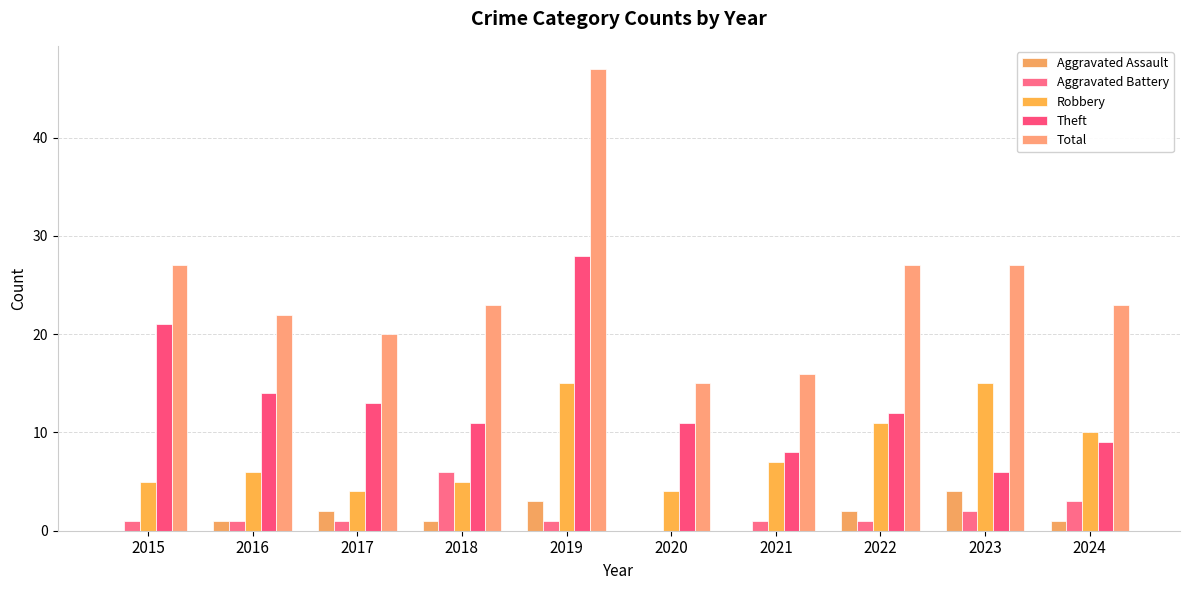

What are all the series names shown in the legend?

Aggravated Assault, Aggravated Battery, Robbery, Theft, Total